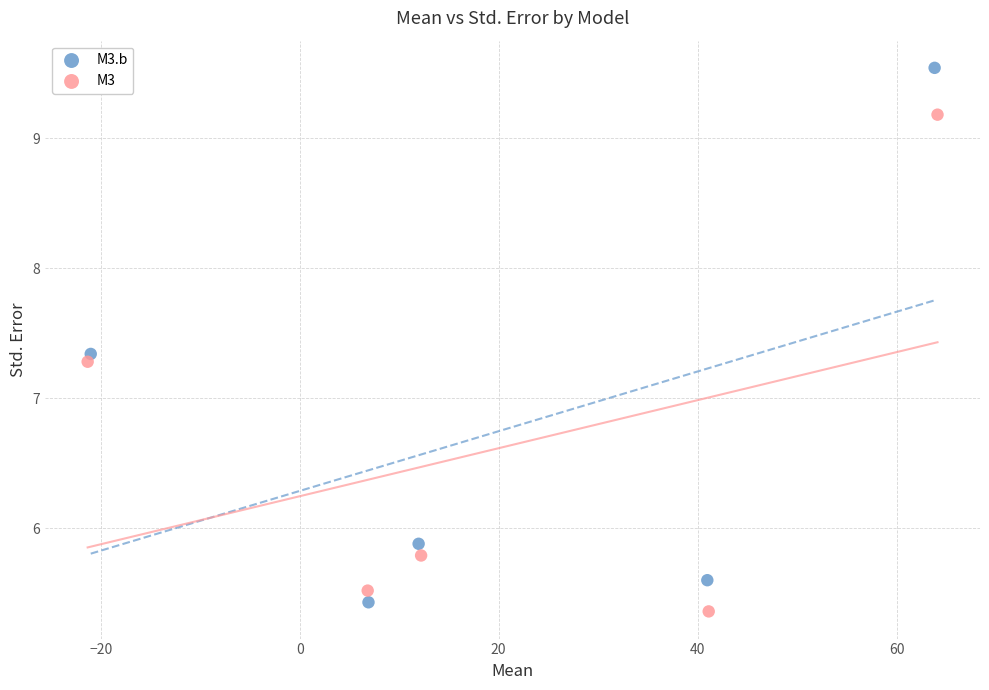

Which series has the largest Y range (max minus min)?

M3.b